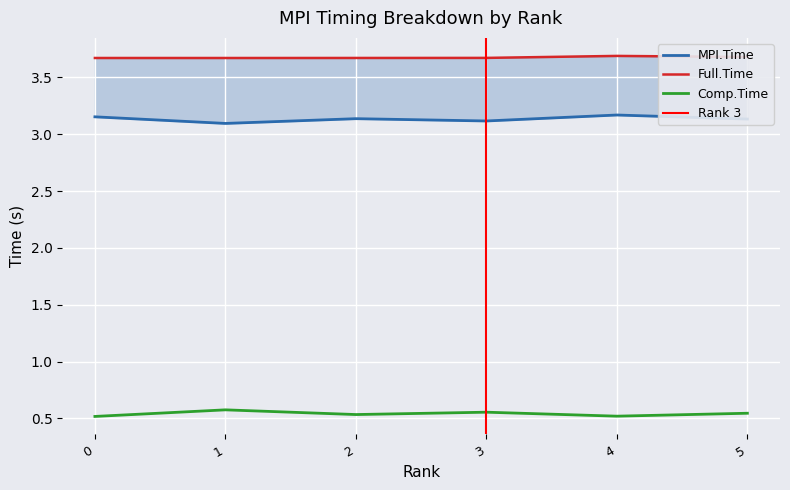

How many lines are shown in the chart?

3